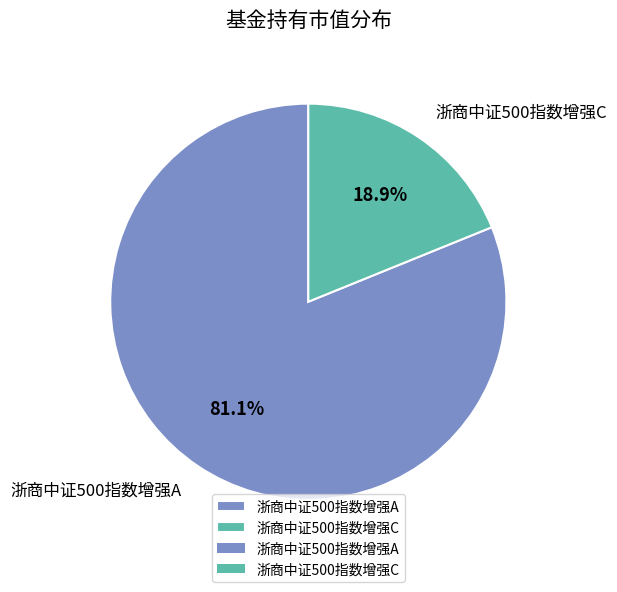

How many slices are in this pie chart?

2